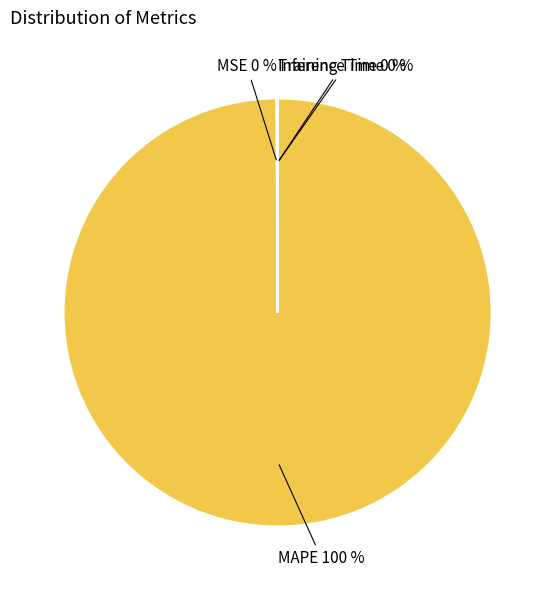

The MAPE 100 % slice represents 93% of the pie. True or false?

False